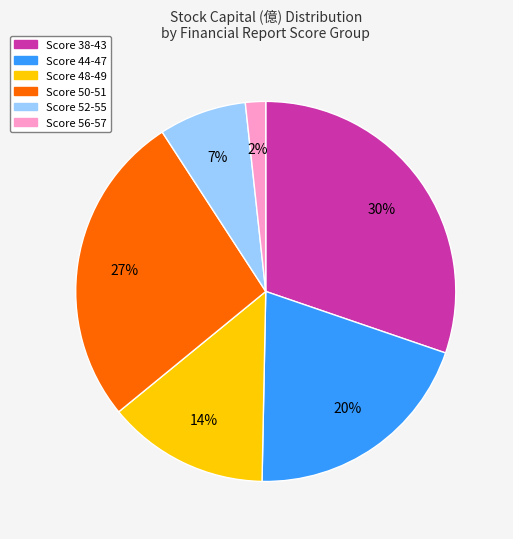

Does any single category account for the majority?

No